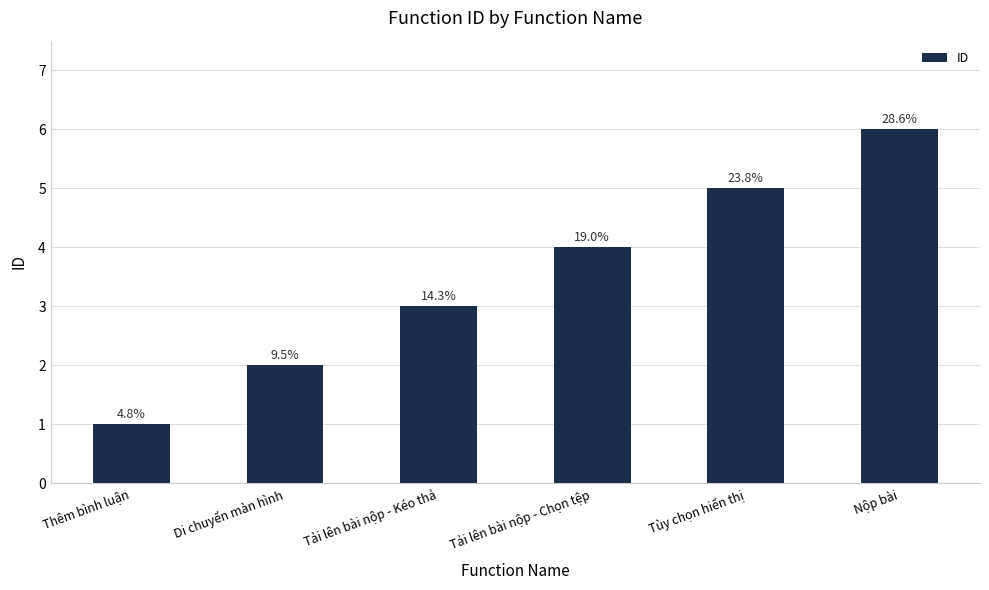

Count the values in the range 2 to 5.

4